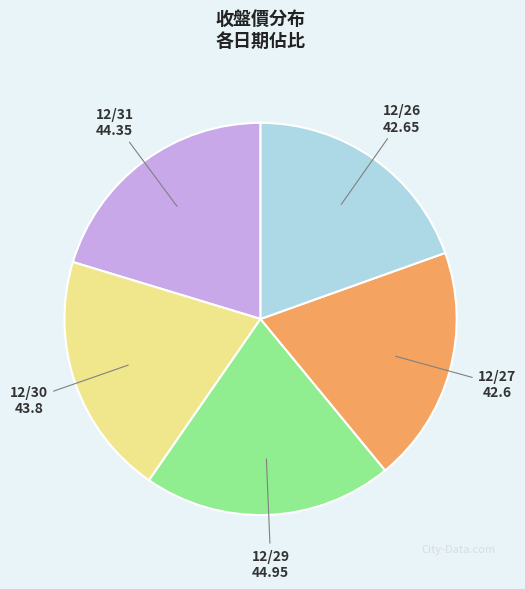

Does any single category account for the majority?

No